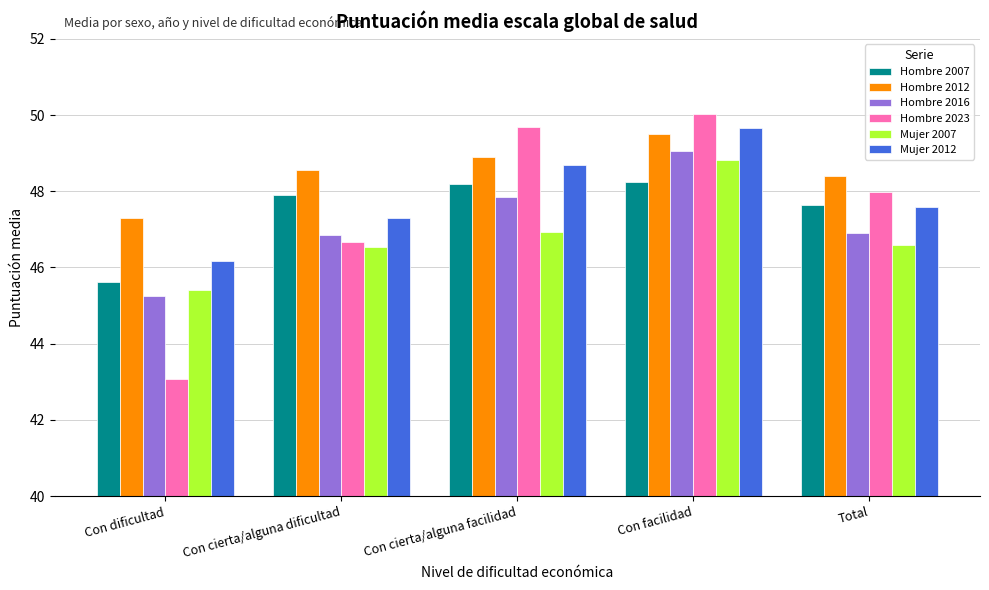

What is the maximum value shown in the chart?

50.0